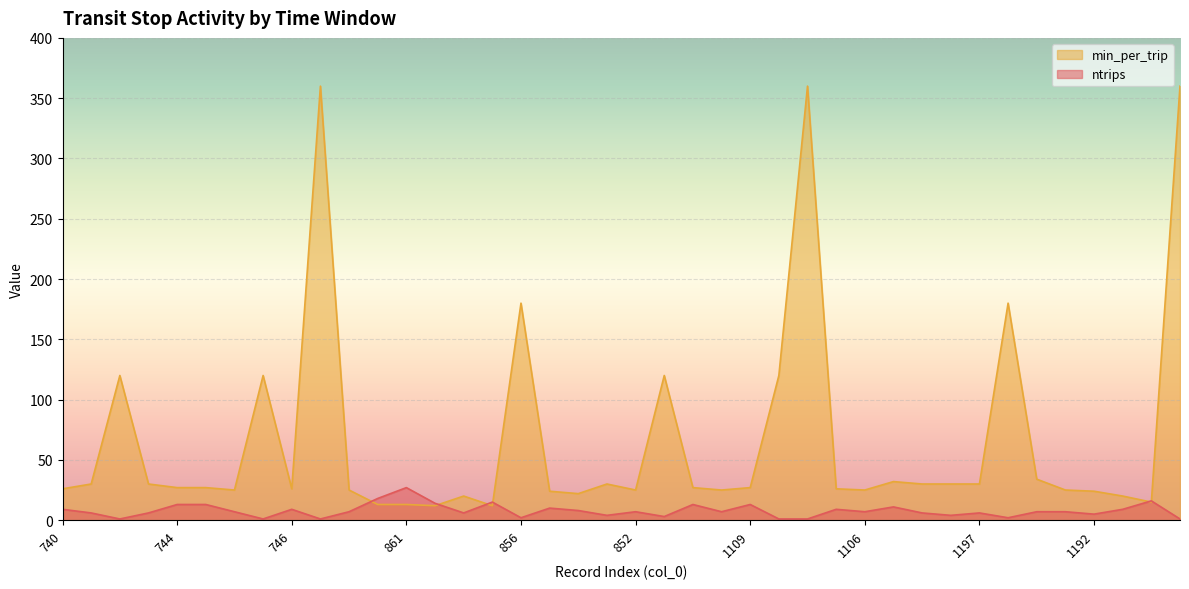

What position from the right is 850?

19